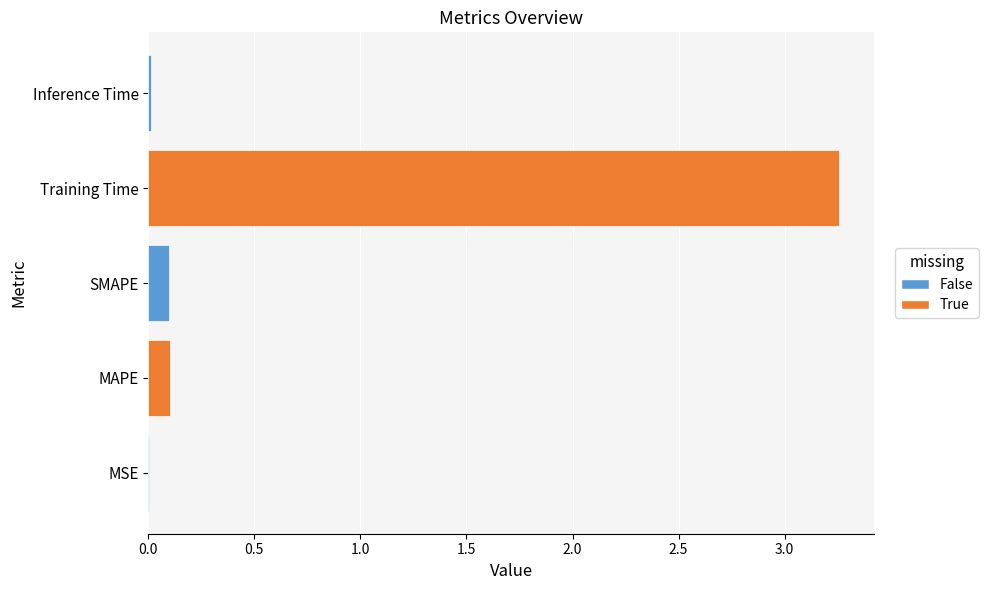

Which has a higher value, SMAPE or MSE?

SMAPE